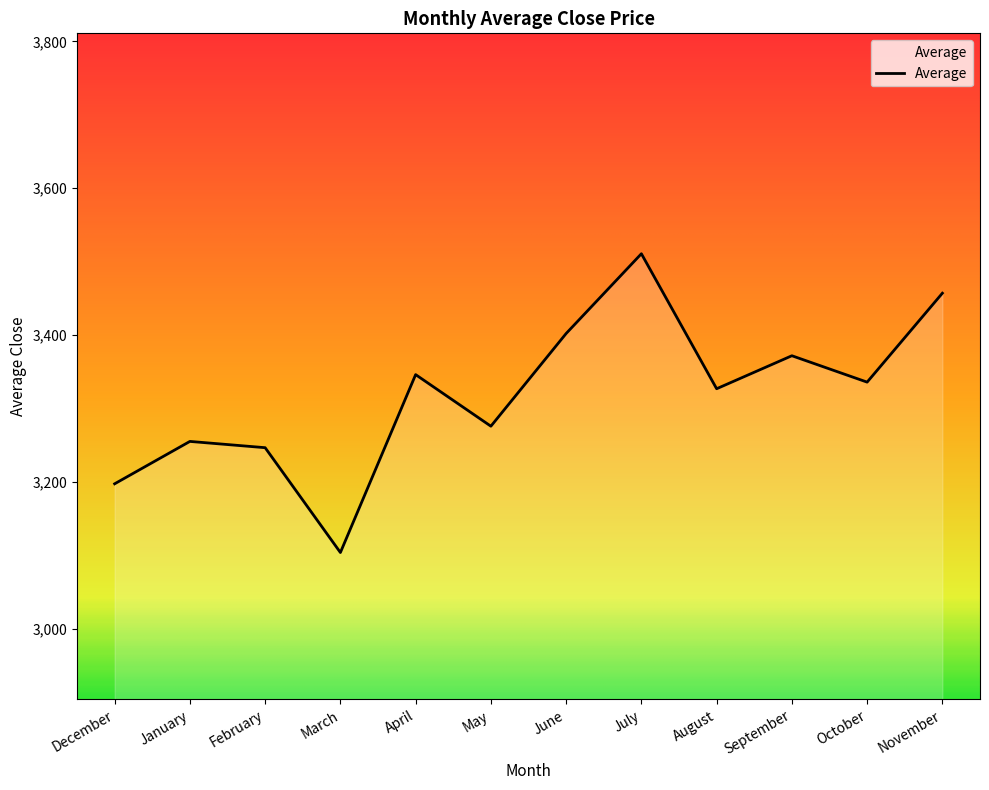

What is the change in value from January to October?

+80.7